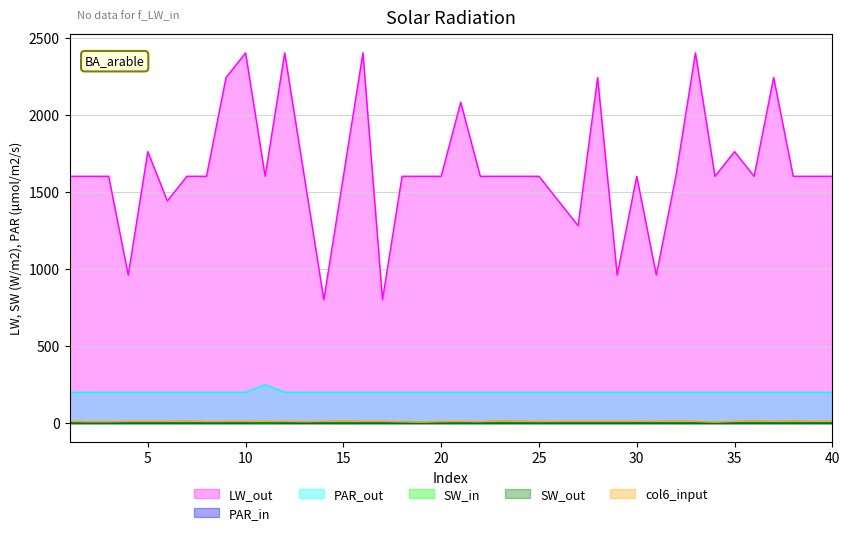

True or false: col4_input and col3_input intersect in this chart.

False